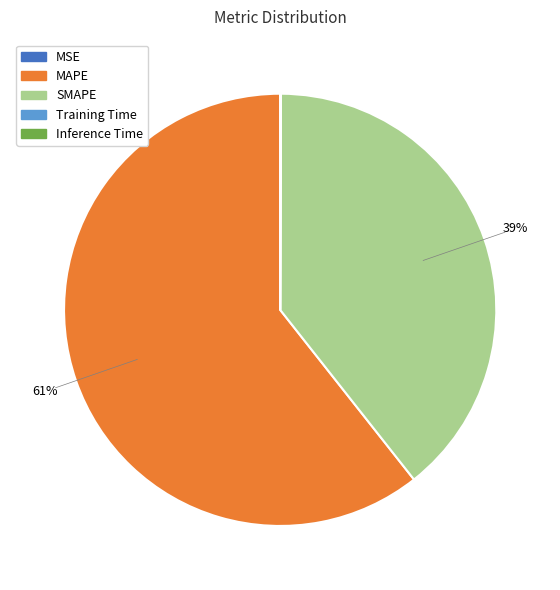

The MAPE slice represents 61% of the pie. True or false?

True